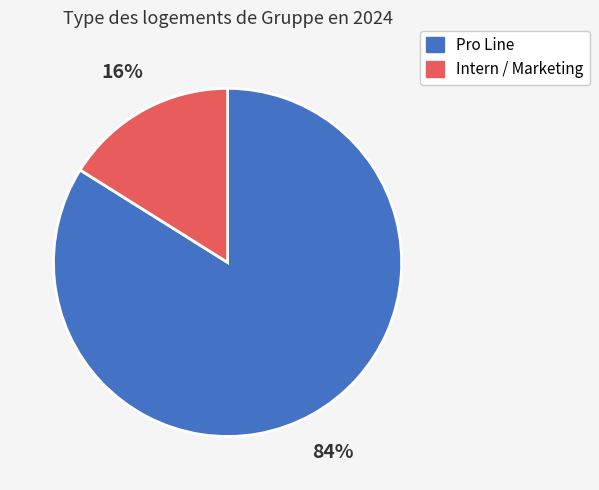

Rank the categories by value from lowest to highest.

Intern / Marketing, Pro Line